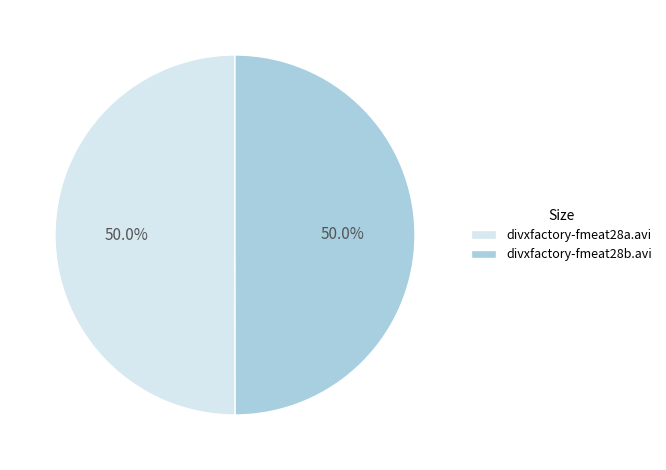

To the nearest percent, what portion does divxfactory-fmeat28a.avi represent?

50%